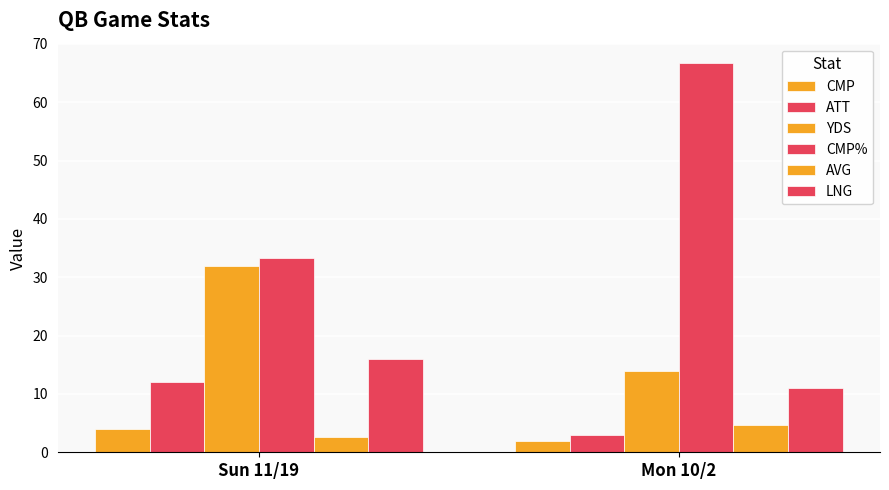

Does the chart contain stacked bars?

No